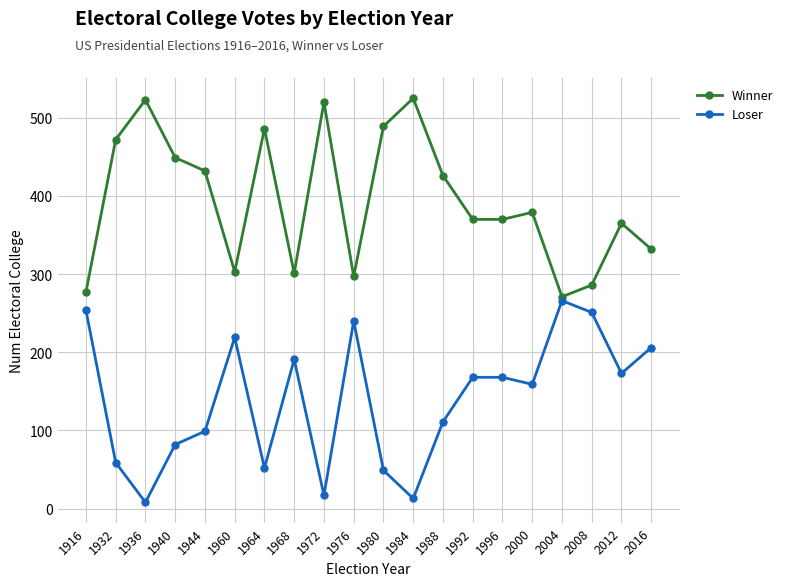

What is the total value across all series at 1916?

531